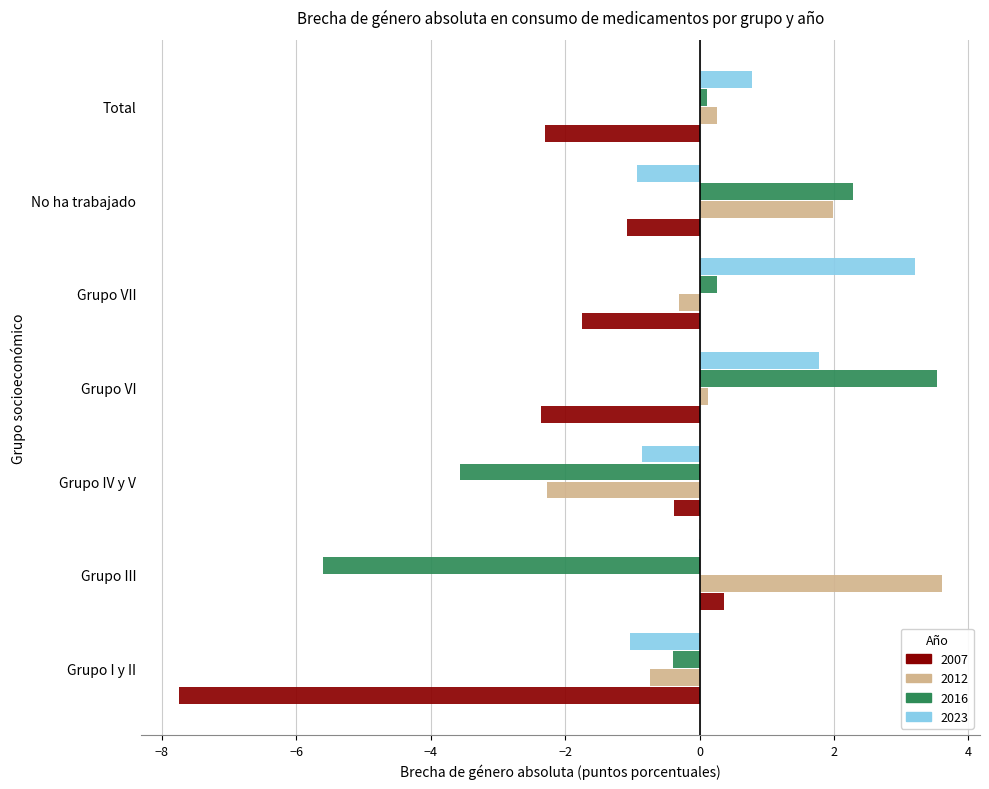

The 2023 series shows 4.2 at Grupo VII. True or false?

False